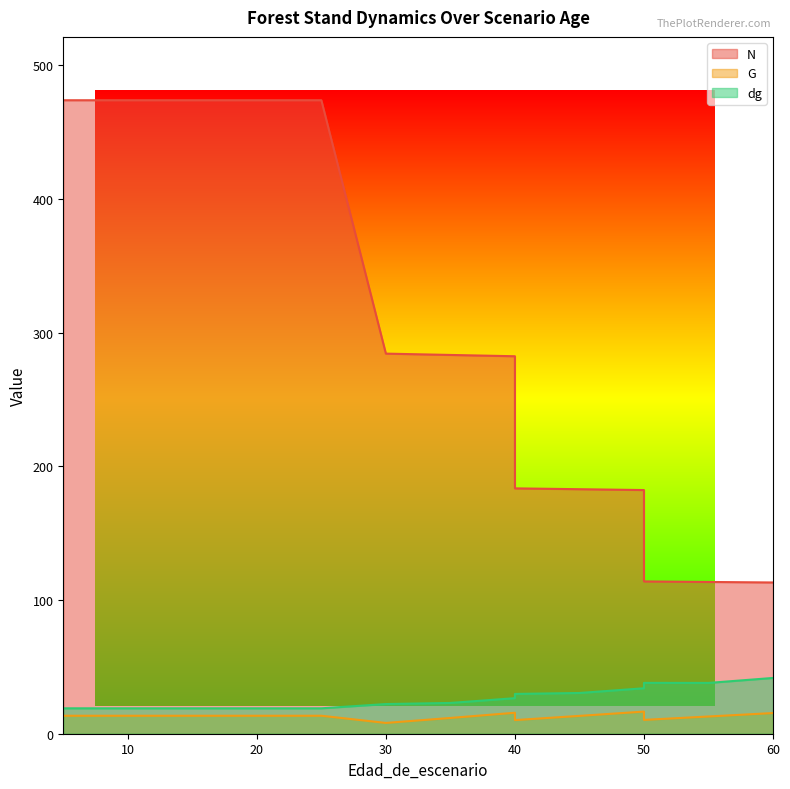

List the series in order of their peak value, lowest first.

G, dg, N